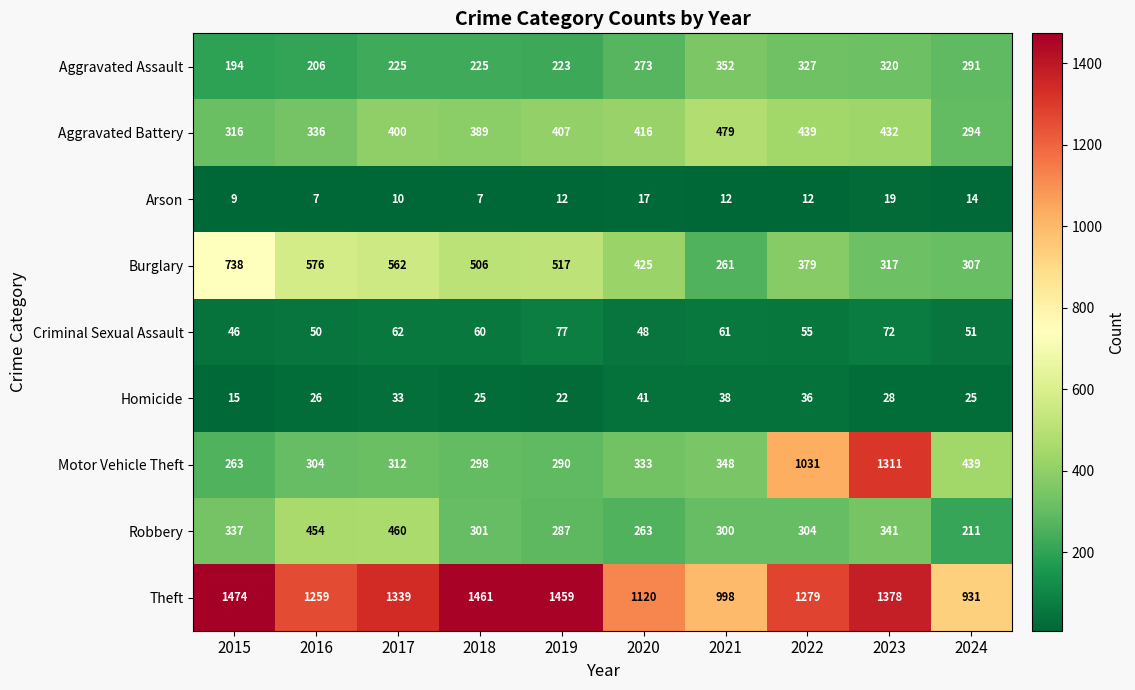

What is the approximate value of Criminal Sexual Assault at 2015, to the nearest 5?

45